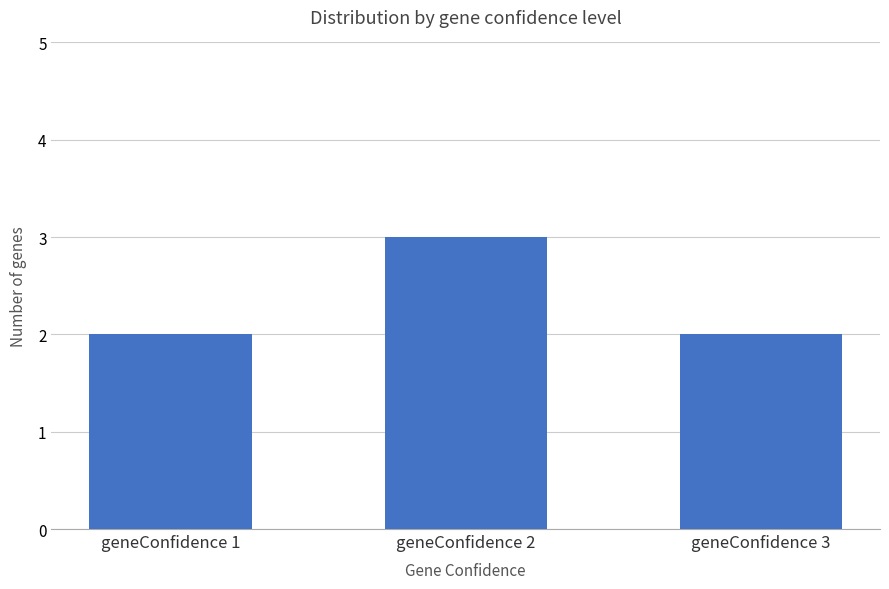

What is the difference between the maximum and second lowest values?

1